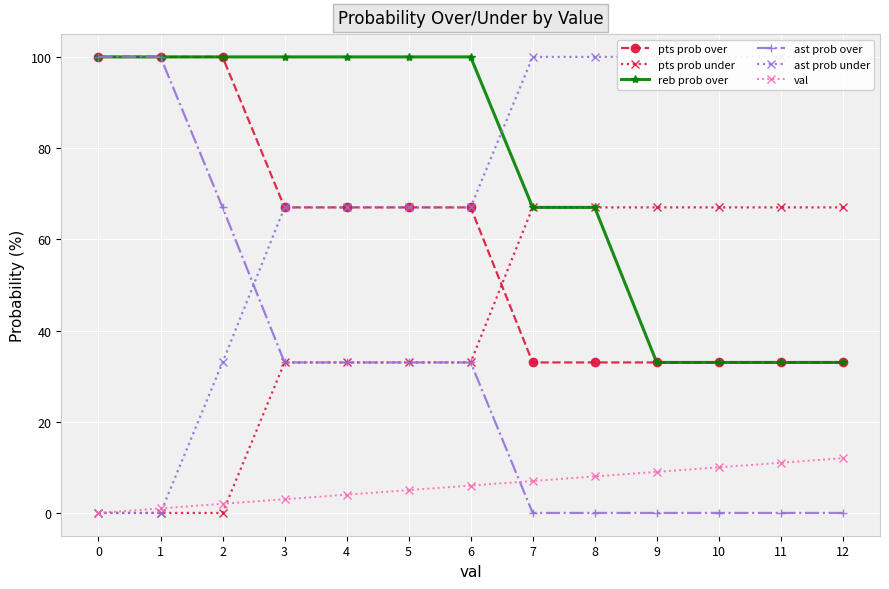

Rank the series at 4 from highest to lowest value.

reb prob over, pts prob over, ast prob under, pts prob under, ast prob over, val